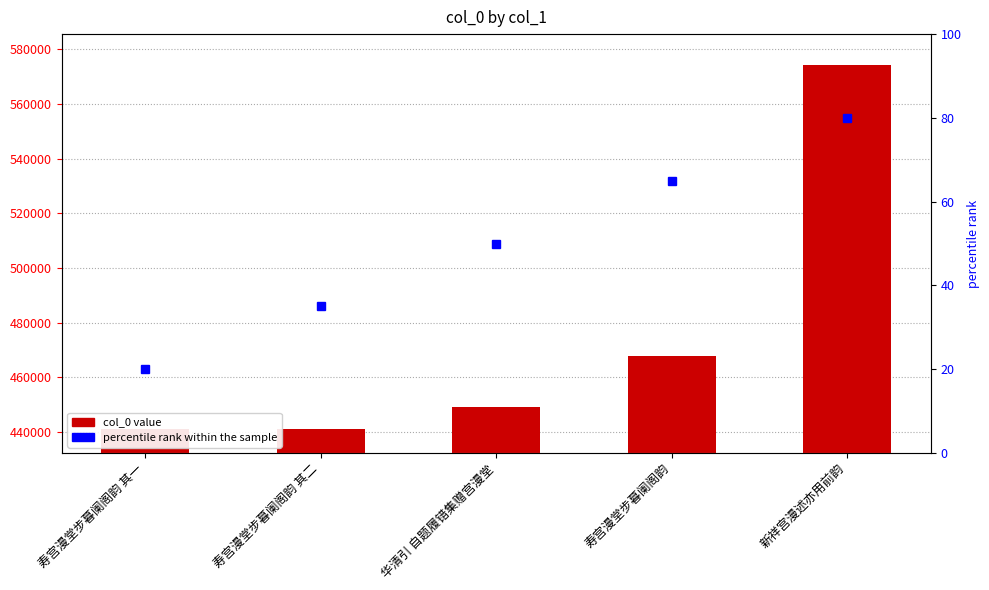

Which series has the widest spread of values?

col_0